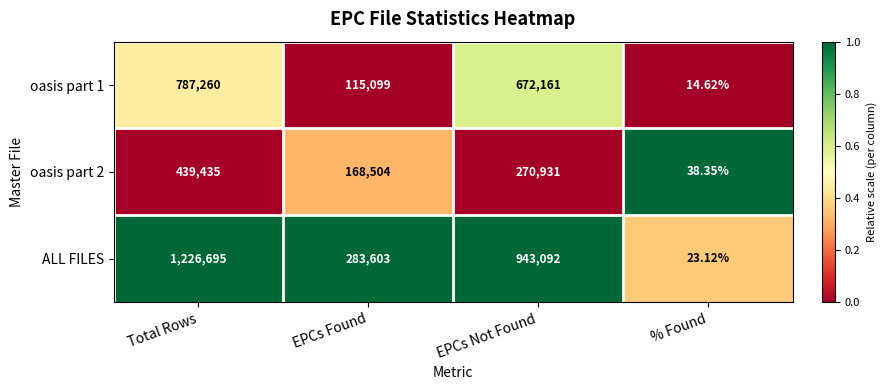

Which category has the highest value across all series?

Total Rows